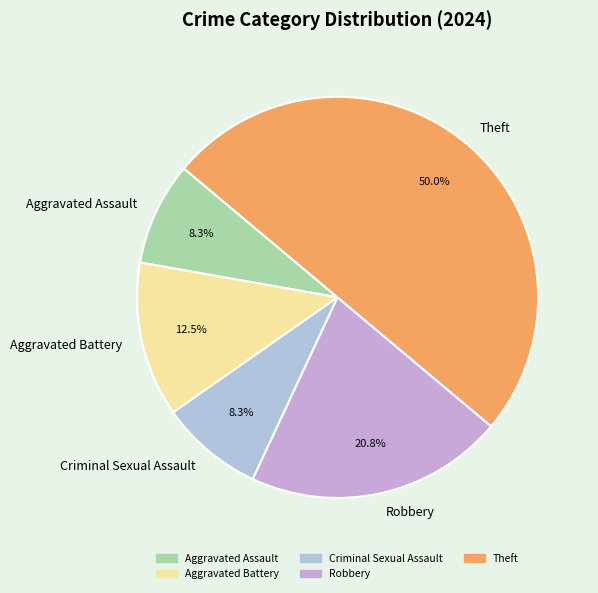

Which category accounts for the majority?

Theft